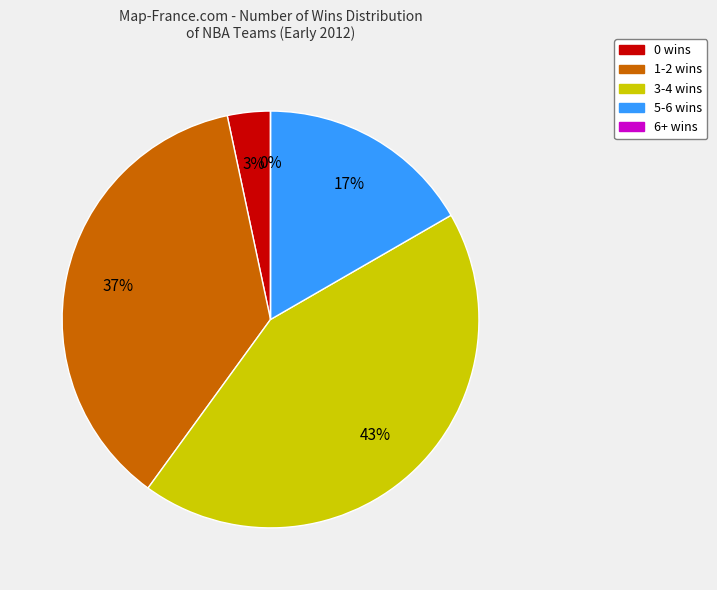

Is there a majority slice in this chart?

No